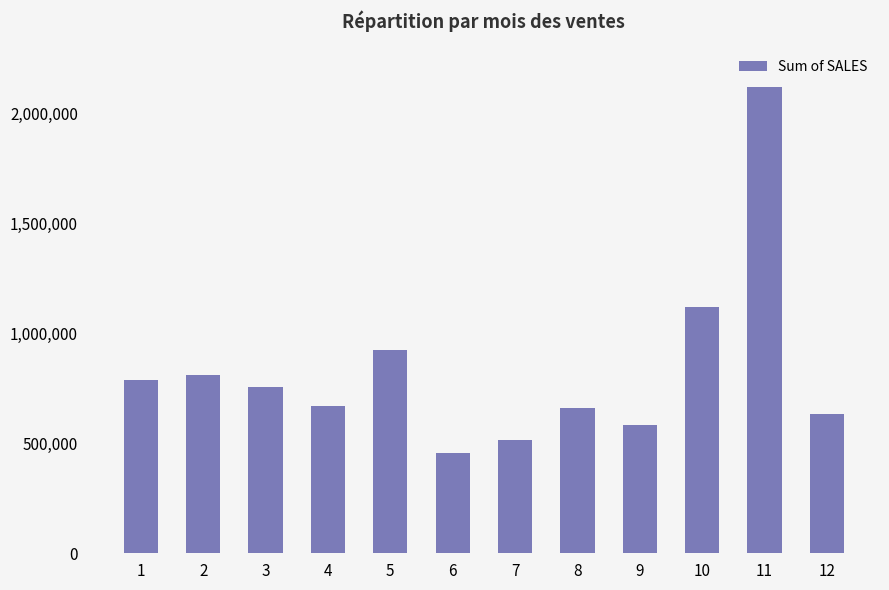

What is the maximum value shown in the chart?

2118885.7